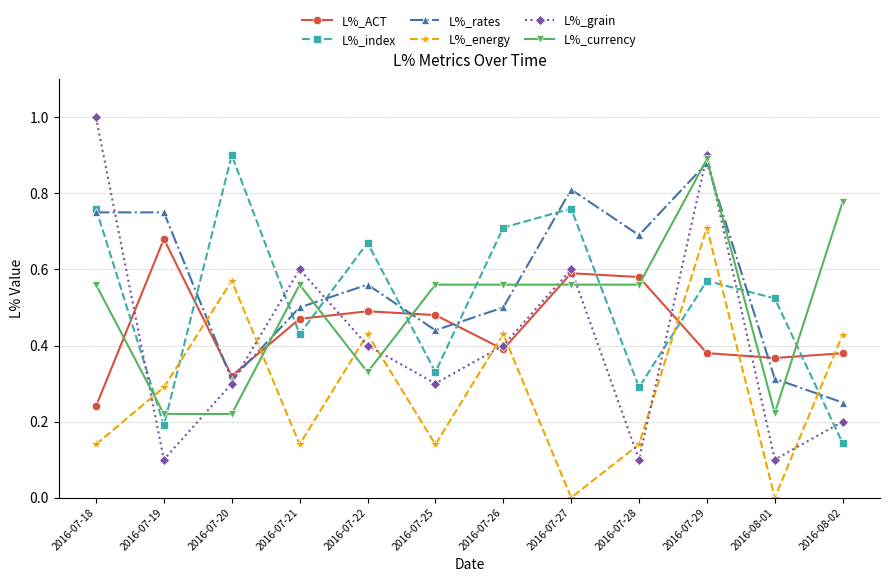

How many lines are shown in the chart?

6